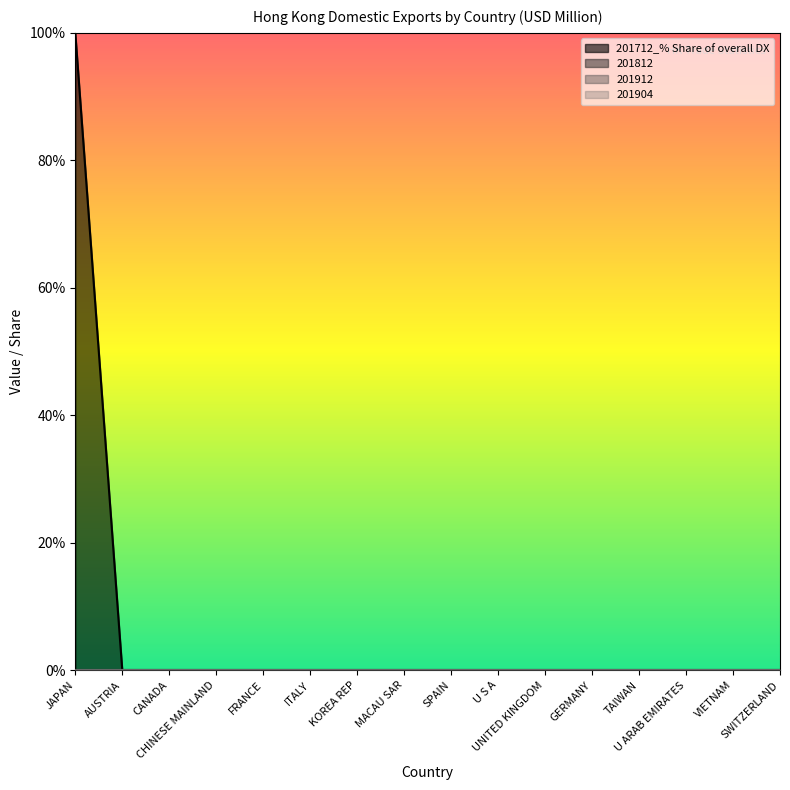

Which series has the widest spread of values?

201712_% Share of overall DX